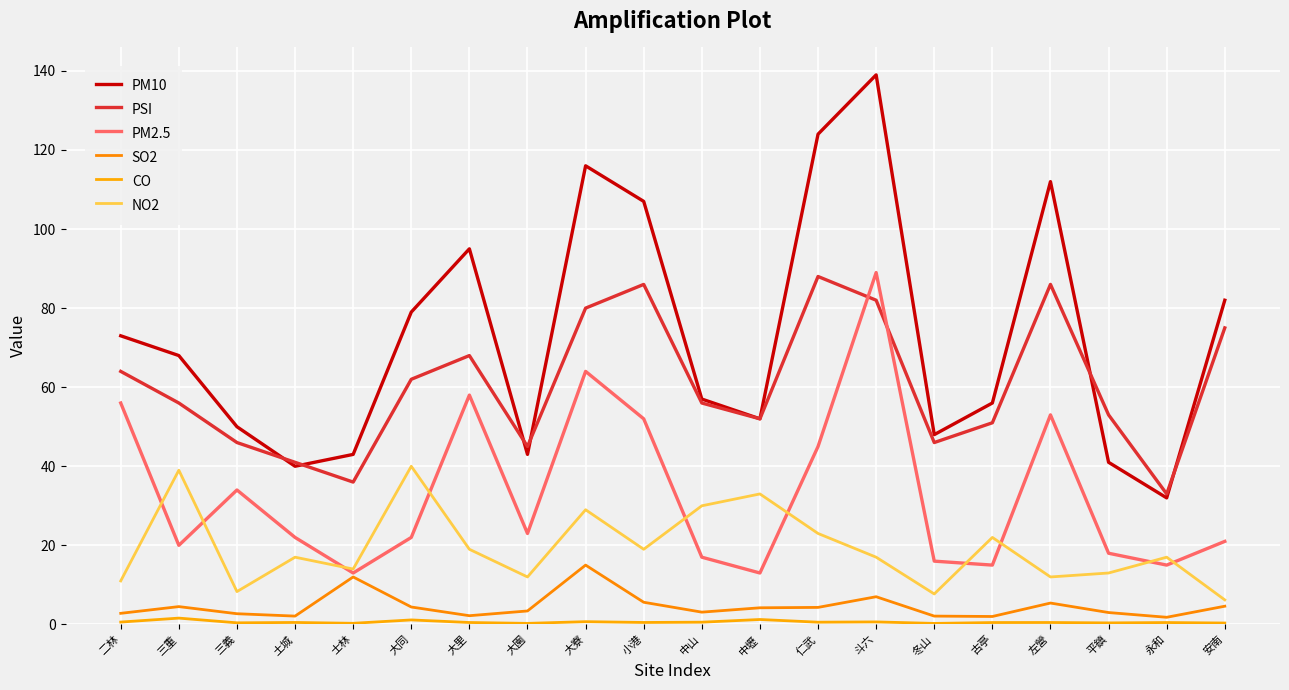

Which series has the widest spread of values?

PM10